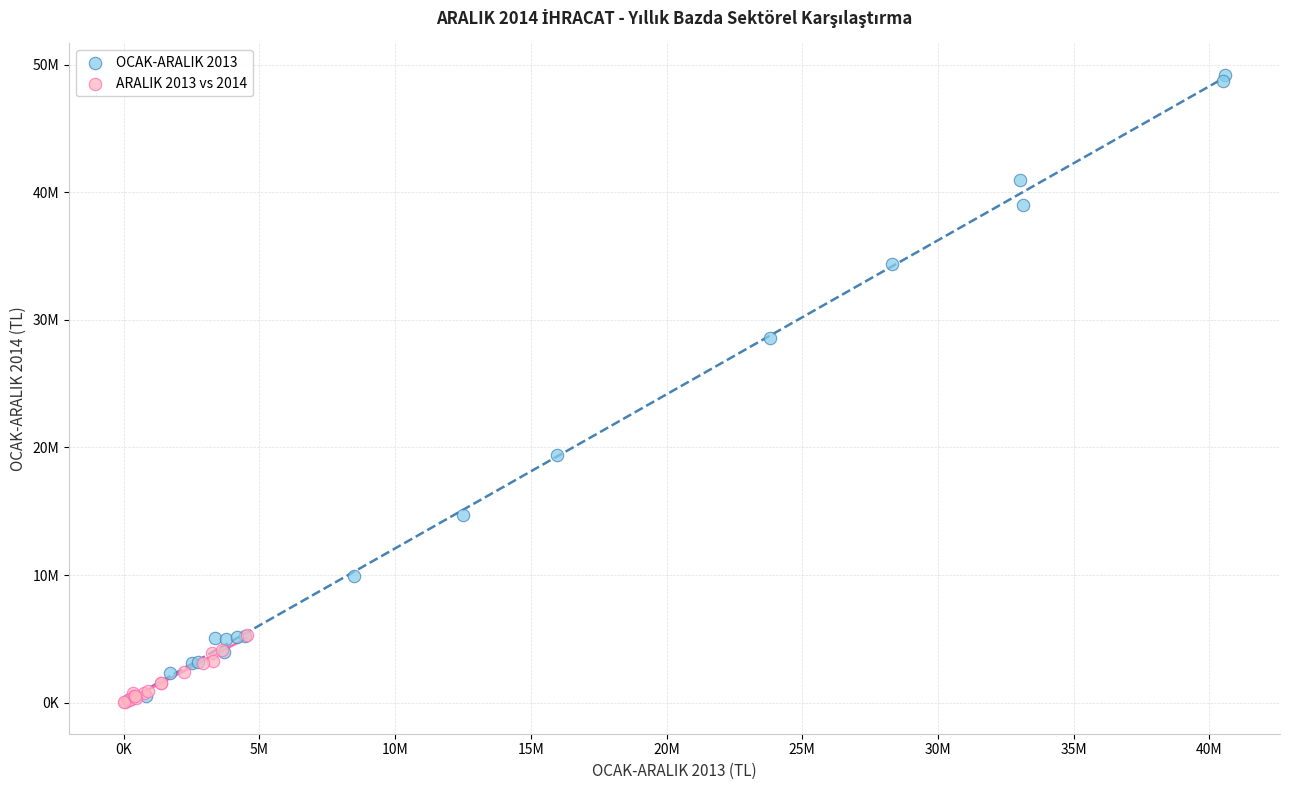

What are all the series names shown in the legend?

OCAK-ARALIK 2013, ARALIK 2013 vs 2014